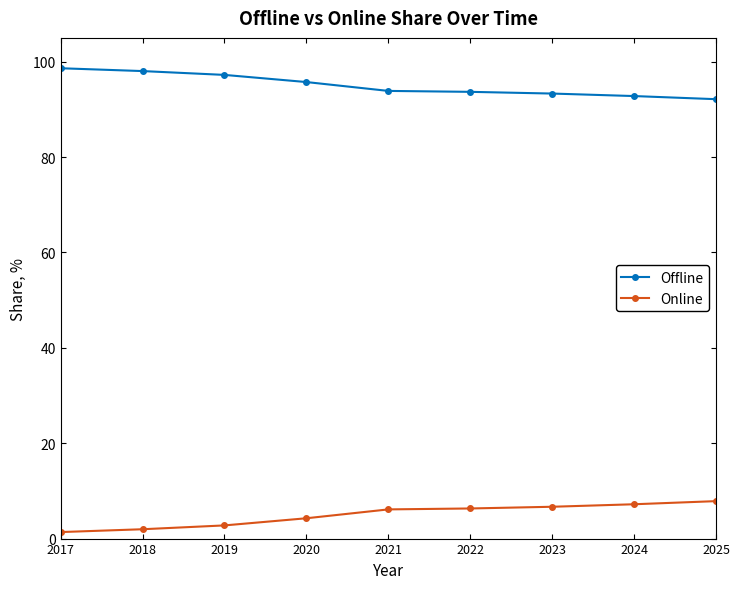

What is the highest value of the Offline series?

98.6